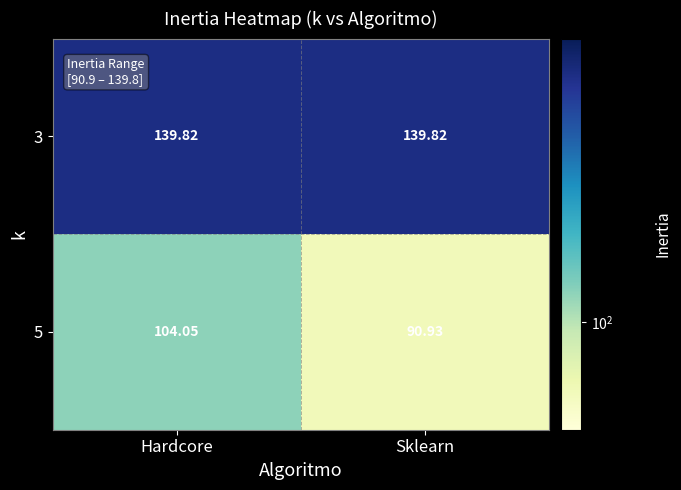

What is the difference between the highest and lowest values at Hardcore?

35.8